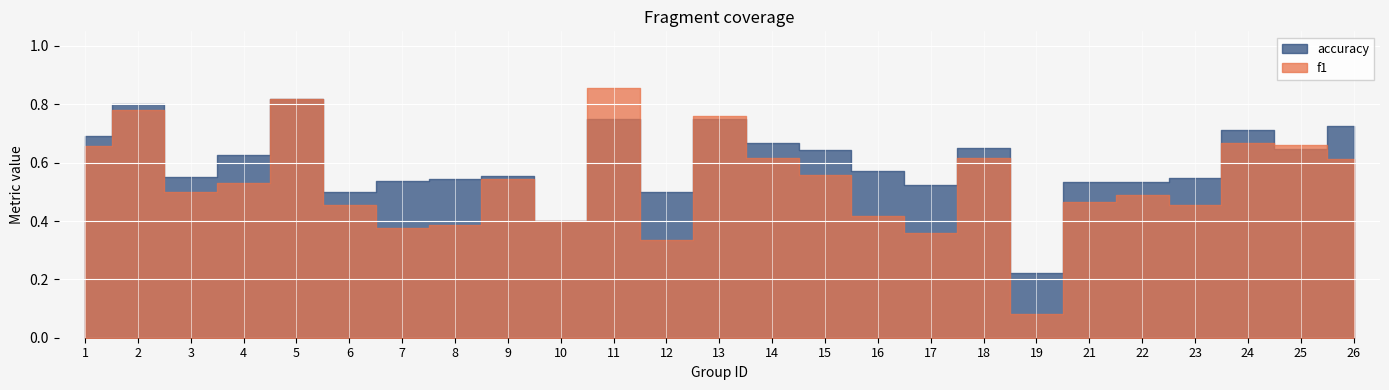

What are all the series names shown in the legend?

f1, accuracy